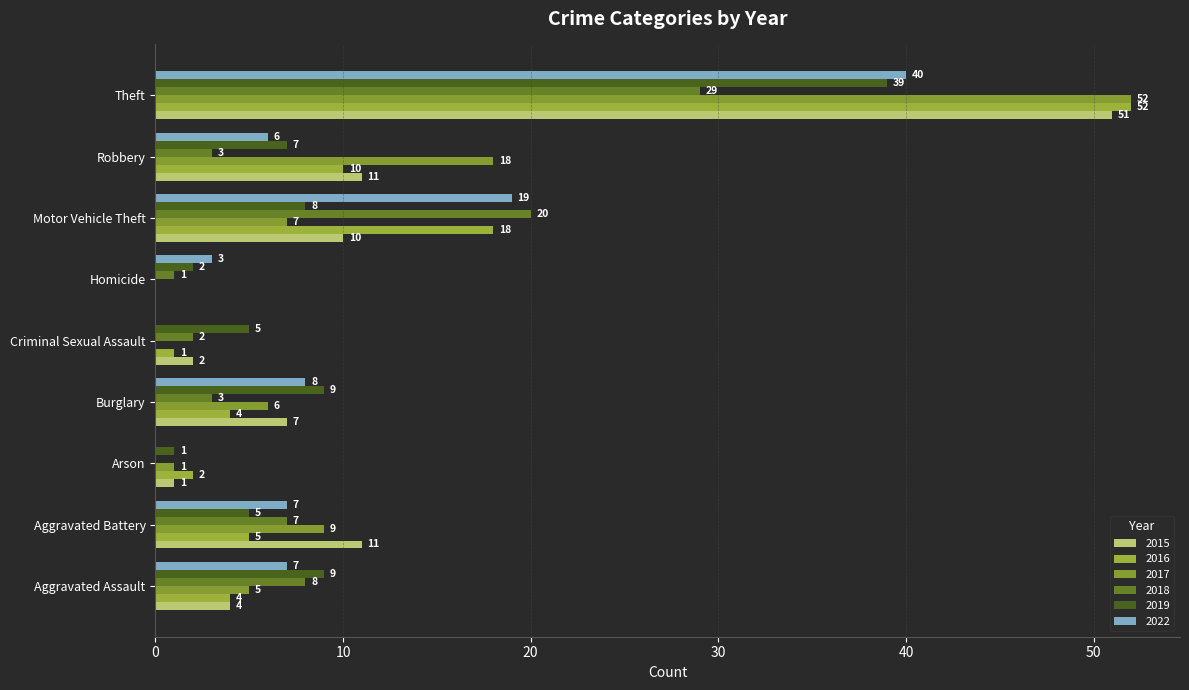

Reading right to left, transcribe all the data shown in this chart.

2015: Theft=51	Robbery=11	Motor Vehicle Theft=10	Homicide=0	Criminal Sexual Assault=2	Burglary=7	Arson=1	Aggravated Battery=11	Aggravated Assault=4
2016: Theft=52	Robbery=10	Motor Vehicle Theft=18	Homicide=0	Criminal Sexual Assault=1	Burglary=4	Arson=2	Aggravated Battery=5	Aggravated Assault=4
2017: Theft=52	Robbery=18	Motor Vehicle Theft=7	Homicide=0	Criminal Sexual Assault=0	Burglary=6	Arson=1	Aggravated Battery=9	Aggravated Assault=5
2018: Theft=29	Robbery=3	Motor Vehicle Theft=20	Homicide=1	Criminal Sexual Assault=2	Burglary=3	Arson=0	Aggravated Battery=7	Aggravated Assault=8
2019: Theft=39	Robbery=7	Motor Vehicle Theft=8	Homicide=2	Criminal Sexual Assault=5	Burglary=9	Arson=1	Aggravated Battery=5	Aggravated Assault=9
2022: Theft=40	Robbery=6	Motor Vehicle Theft=19	Homicide=3	Criminal Sexual Assault=0	Burglary=8	Arson=0	Aggravated Battery=7	Aggravated Assault=7